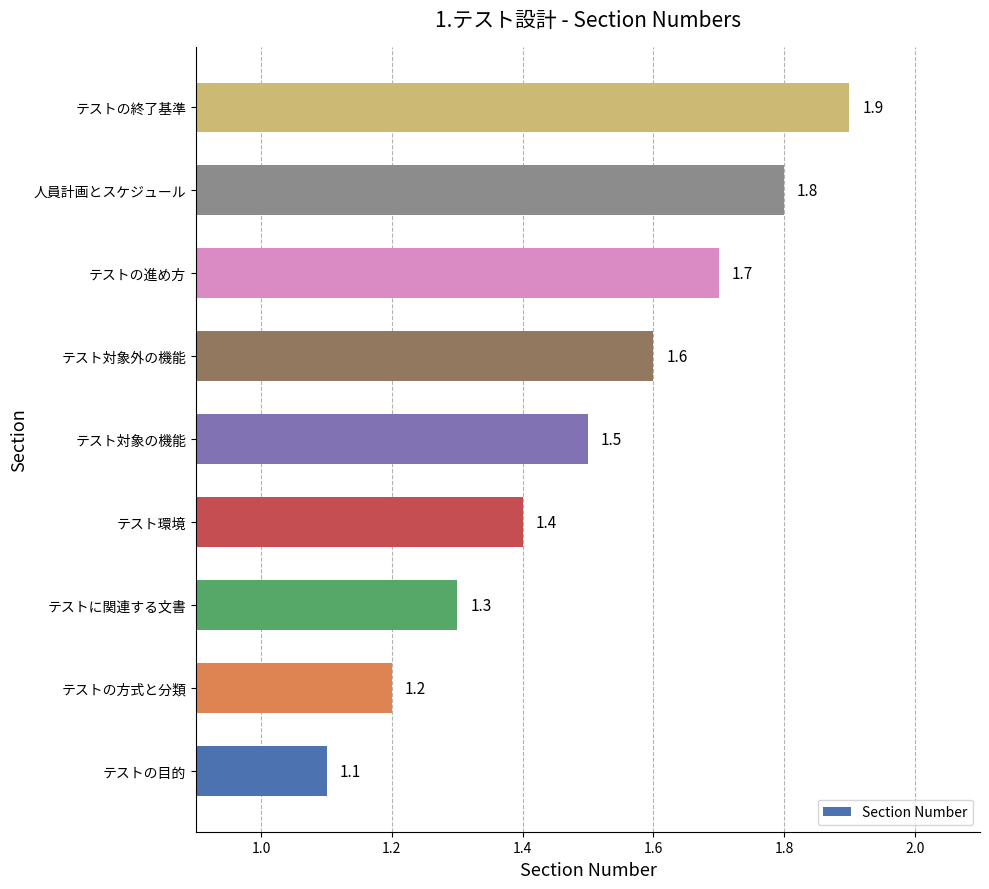

List the labels in order of value, largest first.

テストの終了基準, 人員計画とスケジュール, テストの進め方, テスト対象外の機能, テスト対象の機能, テスト環境, テストに関連する文書, テストの方式と分類, テストの目的